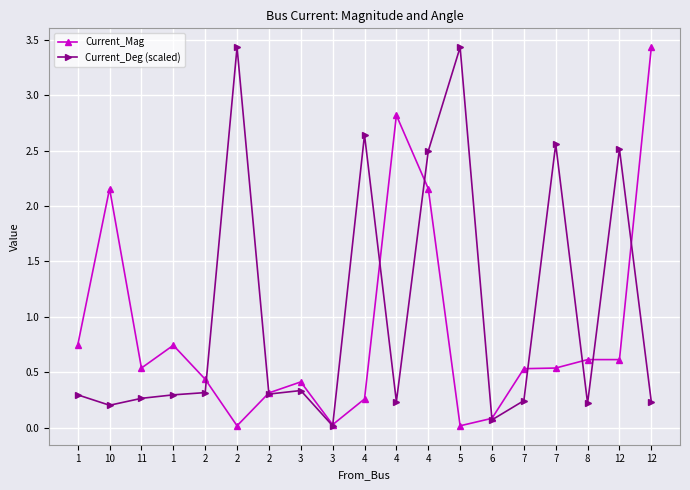

Does the chart have visible grid lines?

Yes